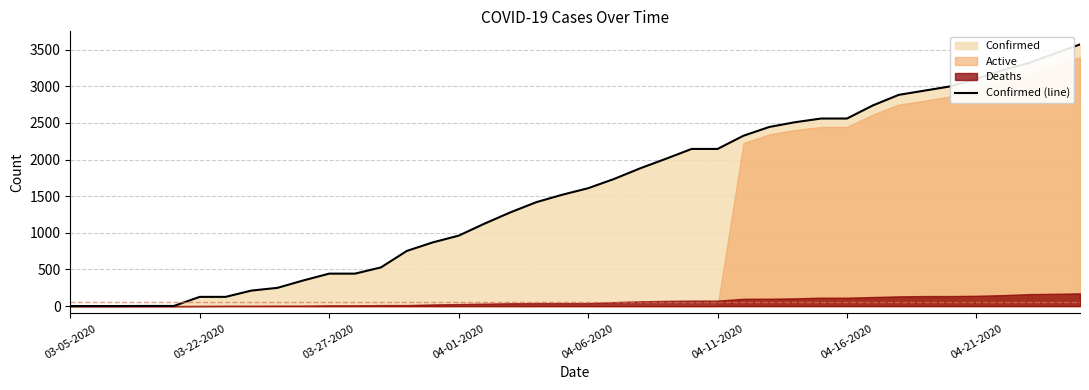

The chart shows a value of 3821 at 27. True or false?

False